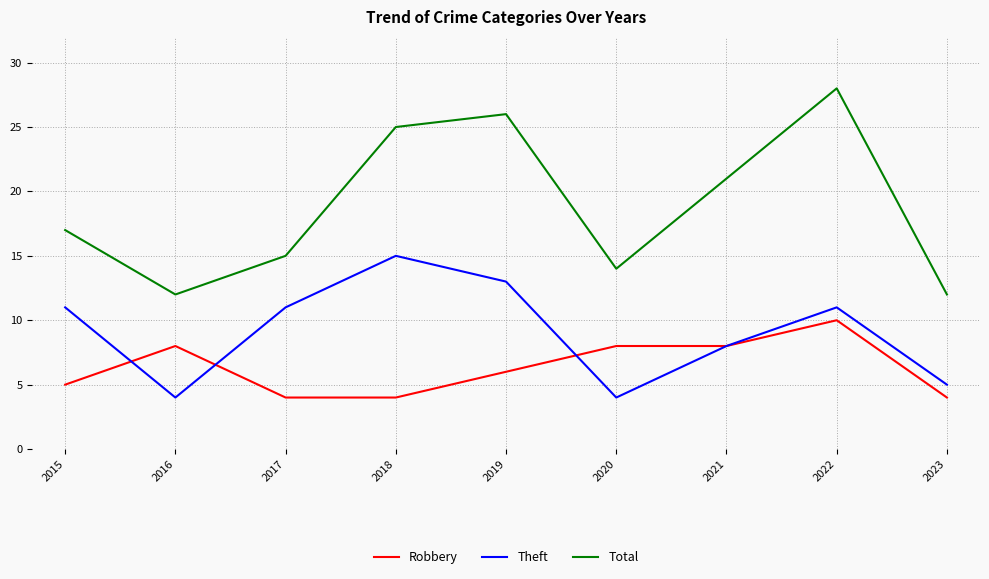

Which series has the largest range (max minus min)?

Total